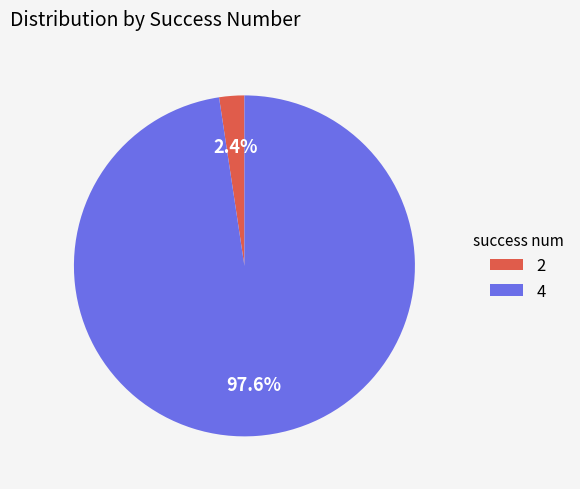

To the nearest percent, what portion does 2 represent?

2%